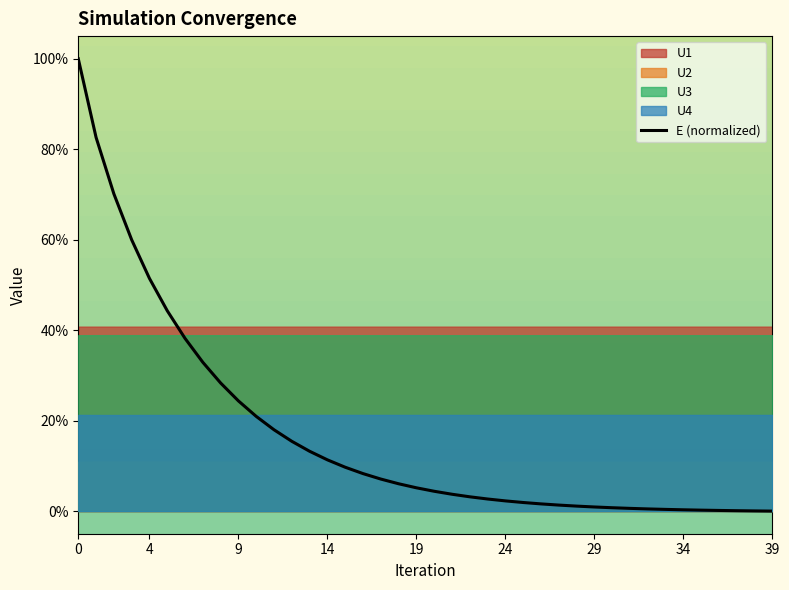

What is the difference between the maximum and minimum values?

1.0